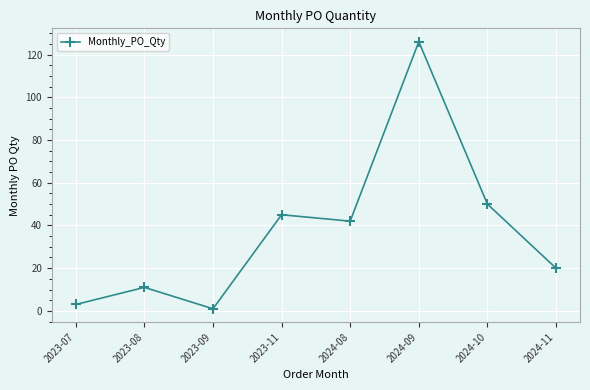

What is the ratio of the value at 2024-11 to the value at 2024-08?

0.5